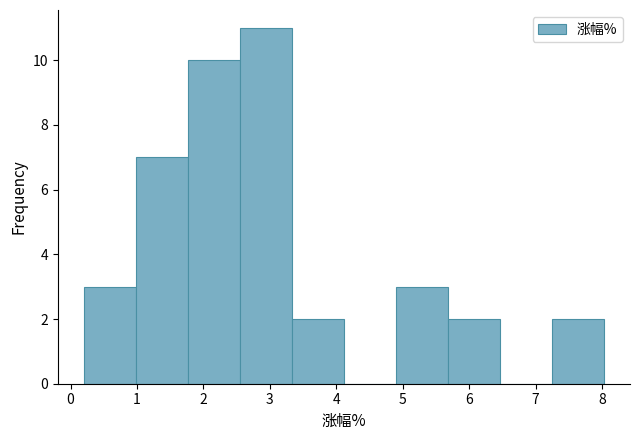

Reading left to right, list every bar in this chart as the range it spans on the x-axis followed by its height. Neither the bar edges nor the heights are printed on the chart, so give them approximately, as read against the axes.

0.2 to 1.0: 3
1.0 to 1.8: 7
1.8 to 2.5: 10
2.5 to 3.3: 11
3.3 to 4.1: 2
4.1 to 4.9: 0
4.9 to 5.7: 3
5.7 to 6.5: 2
6.5 to 7.2: 0
7.2 to 8.0: 2